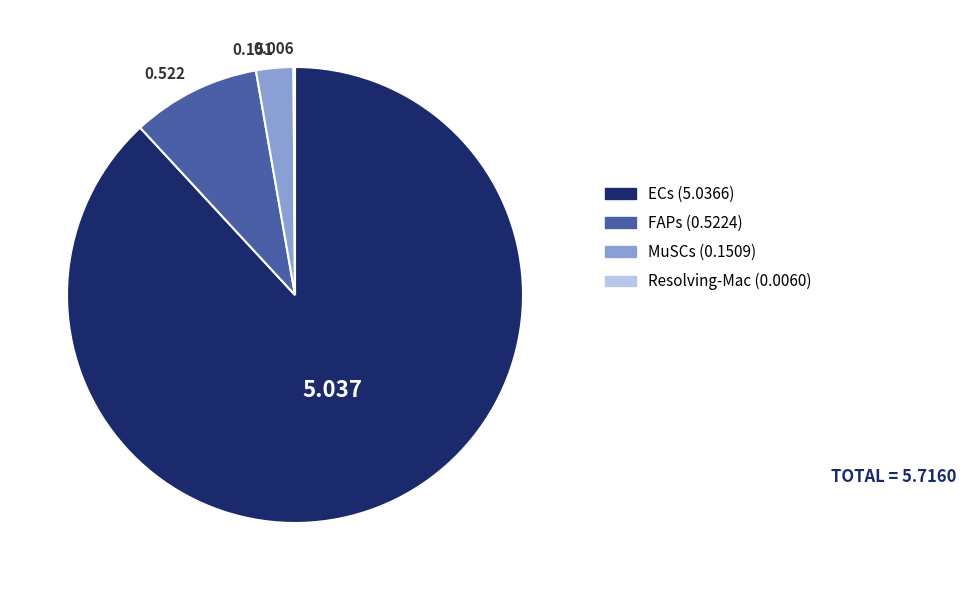

True or false: FAPs accounts for 9% of the total.

True